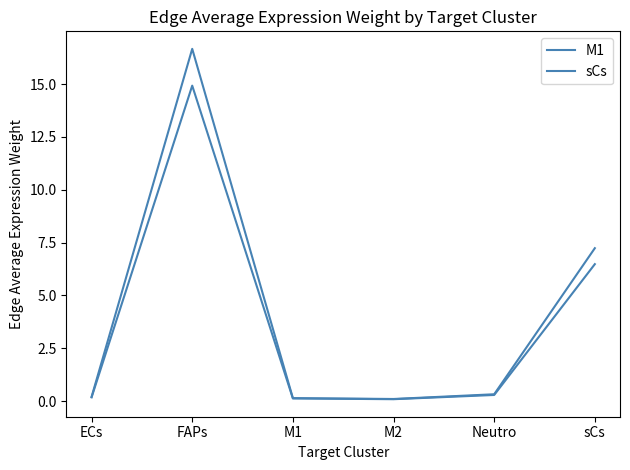

Read the M1 value at ECs.

0.2